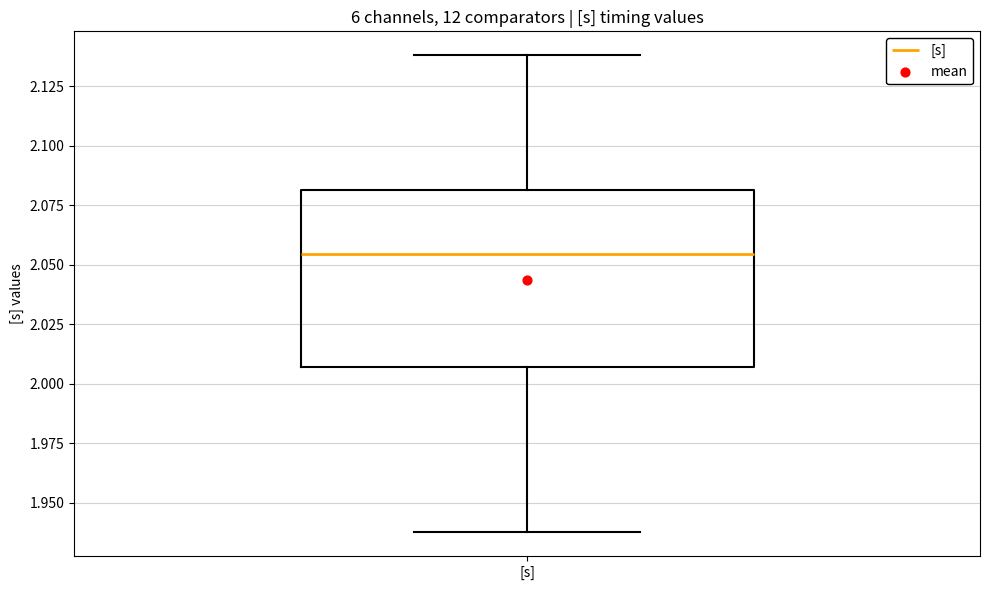

Transcribe this box plot: give where the median line is, the range the box spans, and where the two whiskers end, as read against the y-axis. The values are not printed on the chart, so give them approximately, as read against the axis.

median 2.055, box 2.005 to 2.080, whiskers 1.940 to 2.140